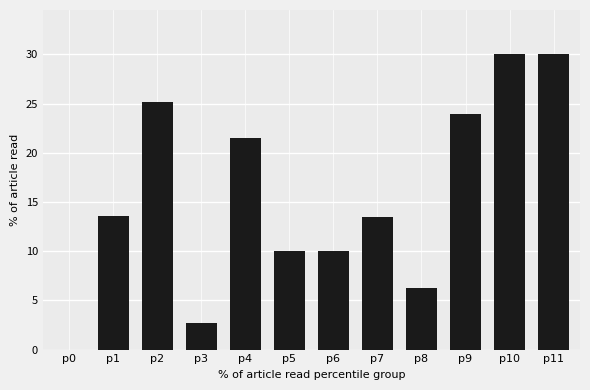

How many positive values are there?

11